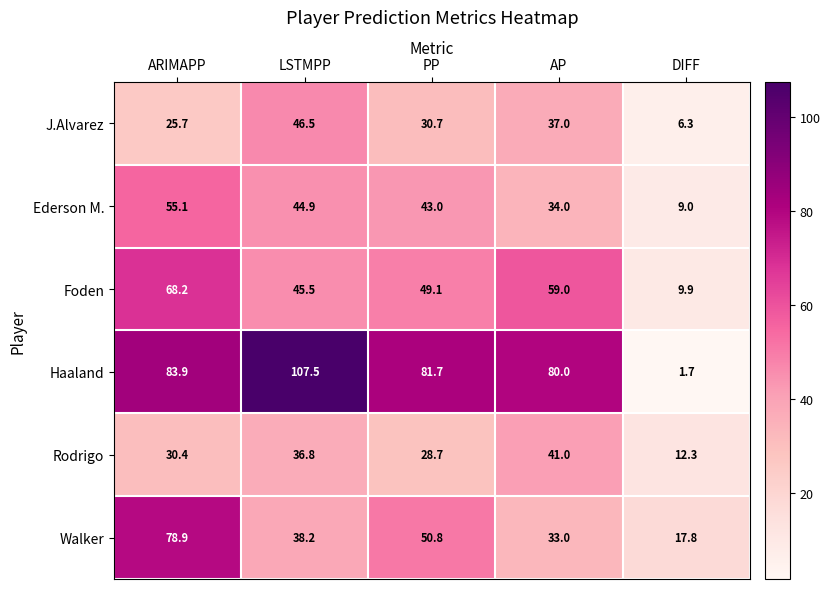

Reading right to left, what are all the values shown in this chart?

J.Alvarez: 6.3	37.0	30.7	46.5	25.7
Ederson M.: 9.0	34.0	43.0	44.9	55.1
Foden: 9.9	59.0	49.1	45.5	68.2
Haaland: 1.7	80.0	81.7	107.5	83.9
Rodrigo: 12.3	41.0	28.7	36.8	30.4
Walker: 17.8	33.0	50.8	38.2	78.9